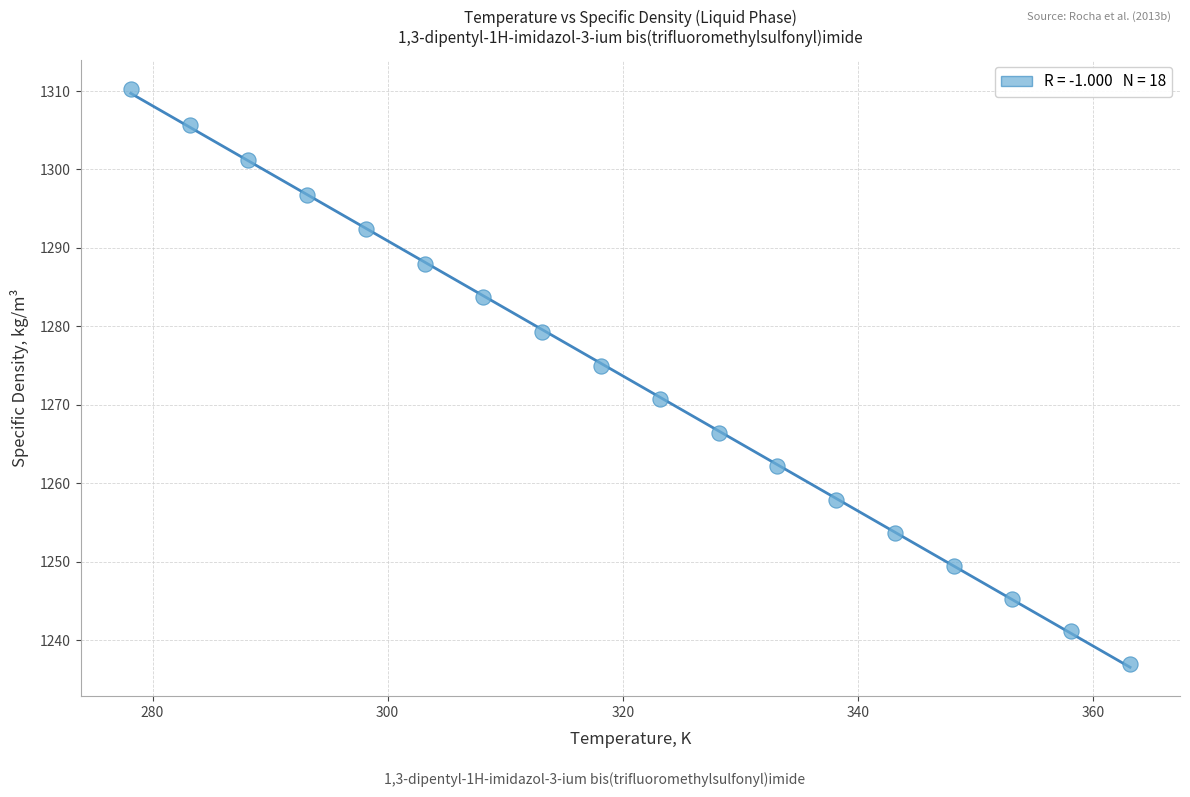

What is the range of X values (max minus min)?

85.0